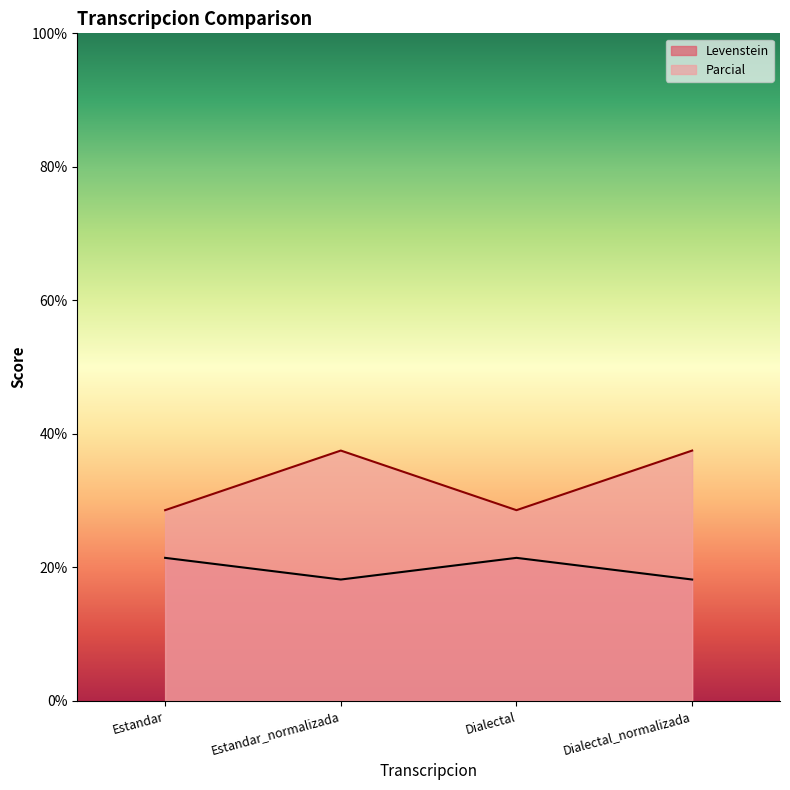

What is the spread (max minus min) of values at Estandar_normalizada?

19.3